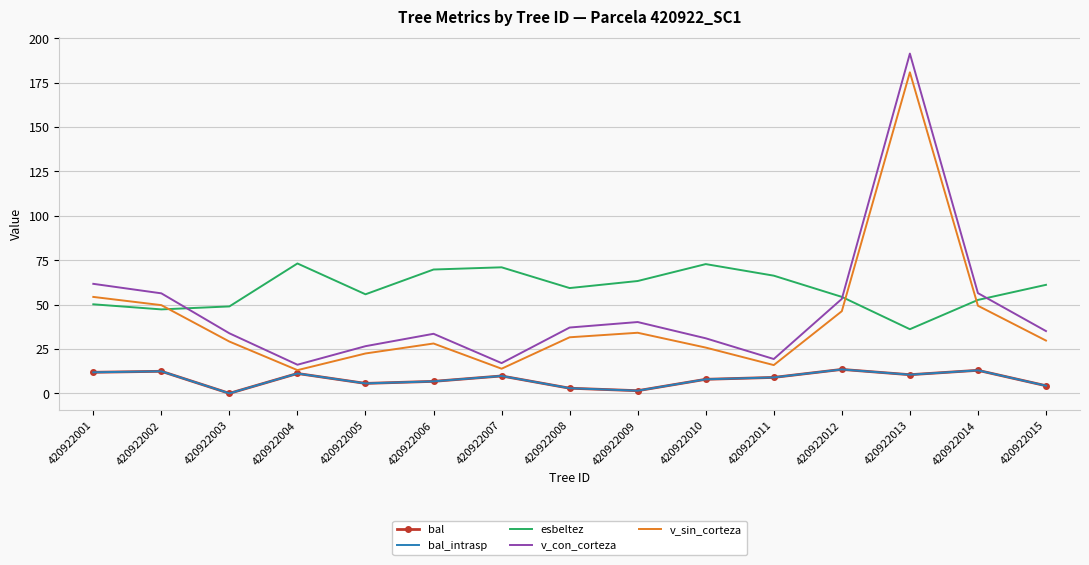

What is the value of the v_con_corteza point at the 10th from the left?

31.0